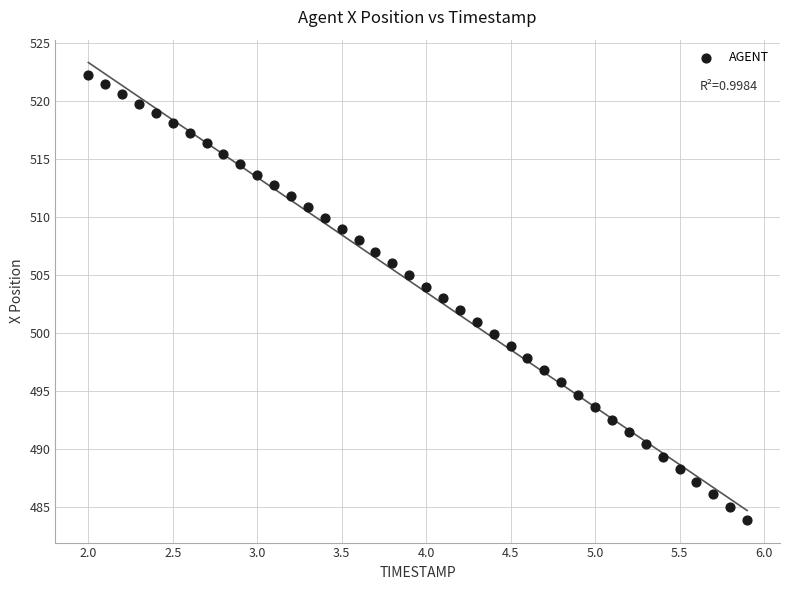

What is the range of Y values (max minus min)?

38.3